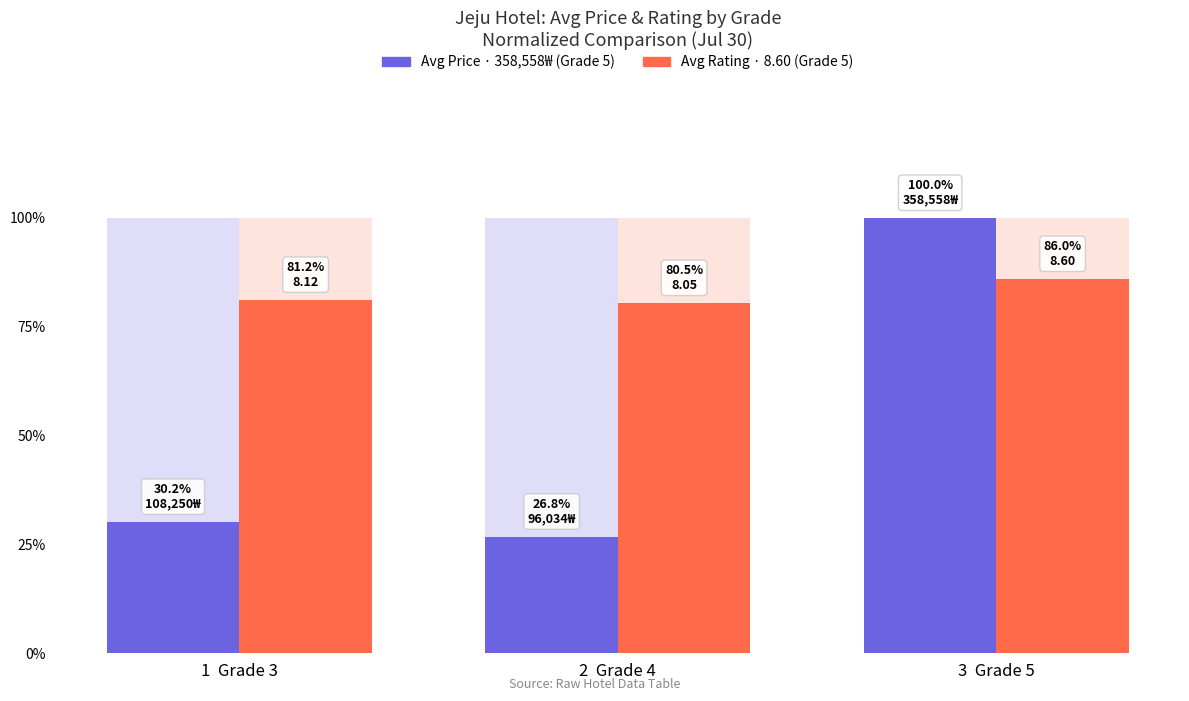

Which series has the largest total across all categories?

Avg Rating (normalized)